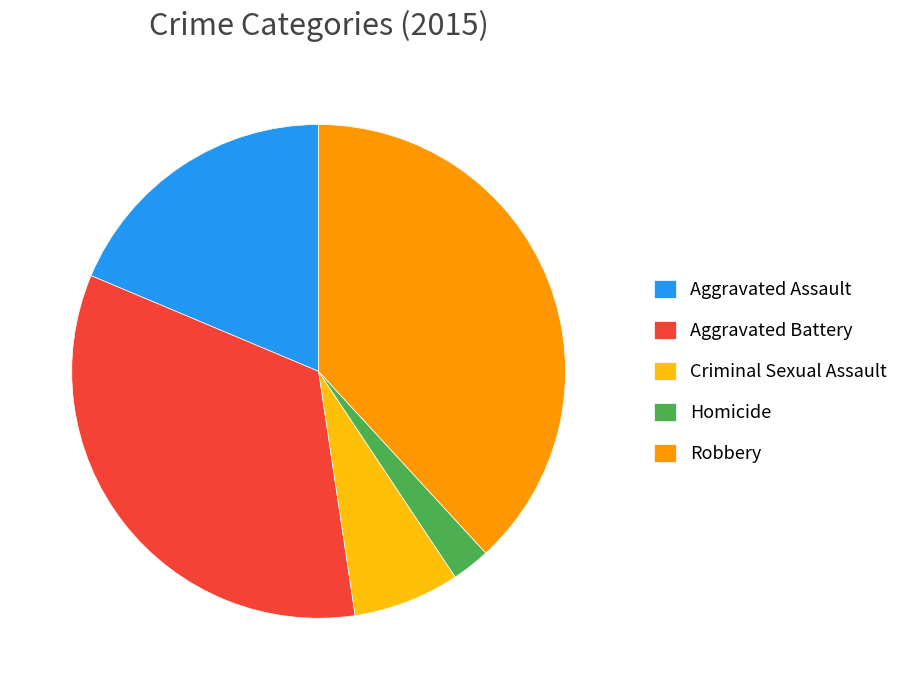

Does Aggravated Assault account for over 50% of the chart?

No